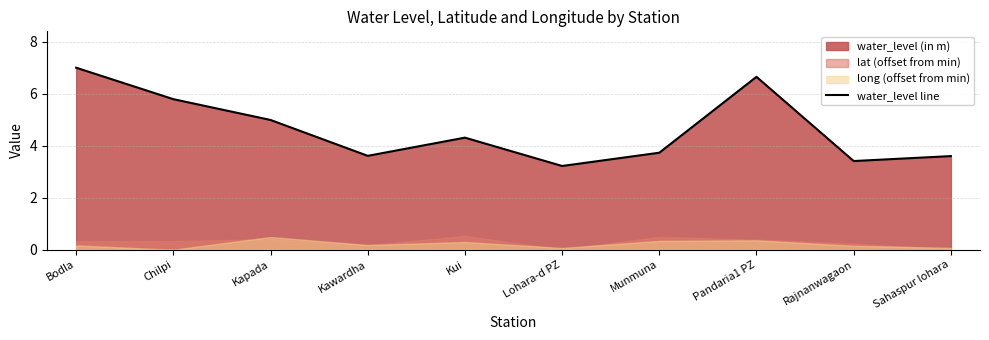

Does the chart have visible grid lines?

Yes